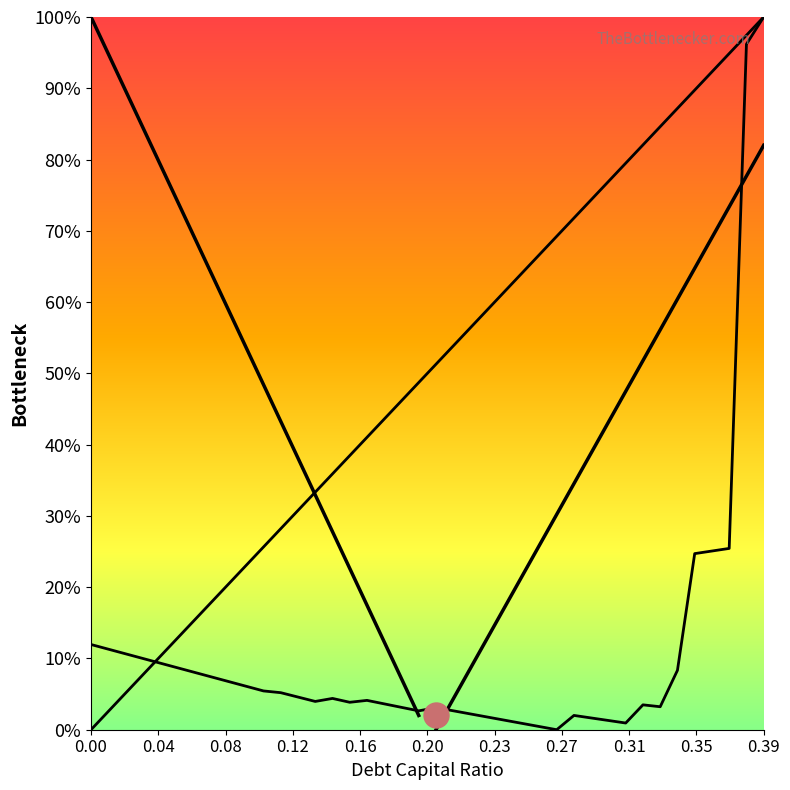

At which category is the sum across all series the highest?

0.39